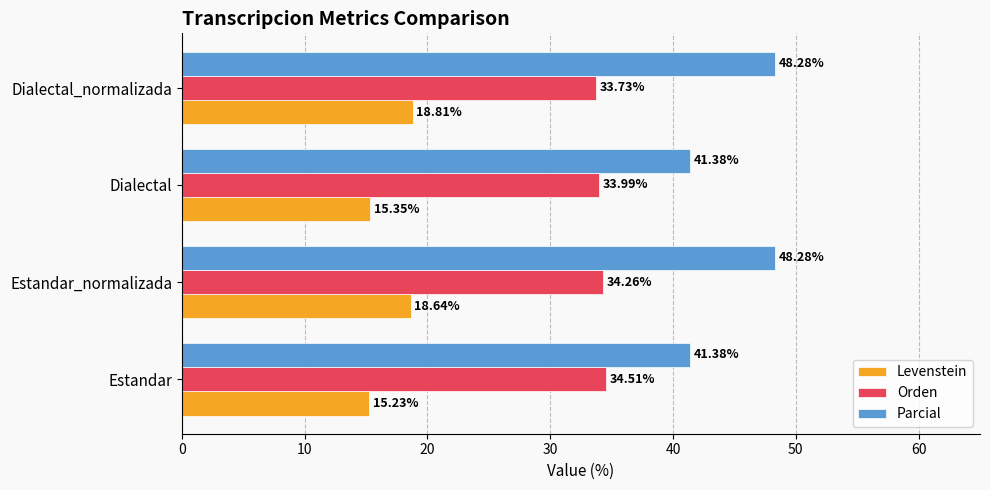

Which series has the largest total across all categories?

Parcial